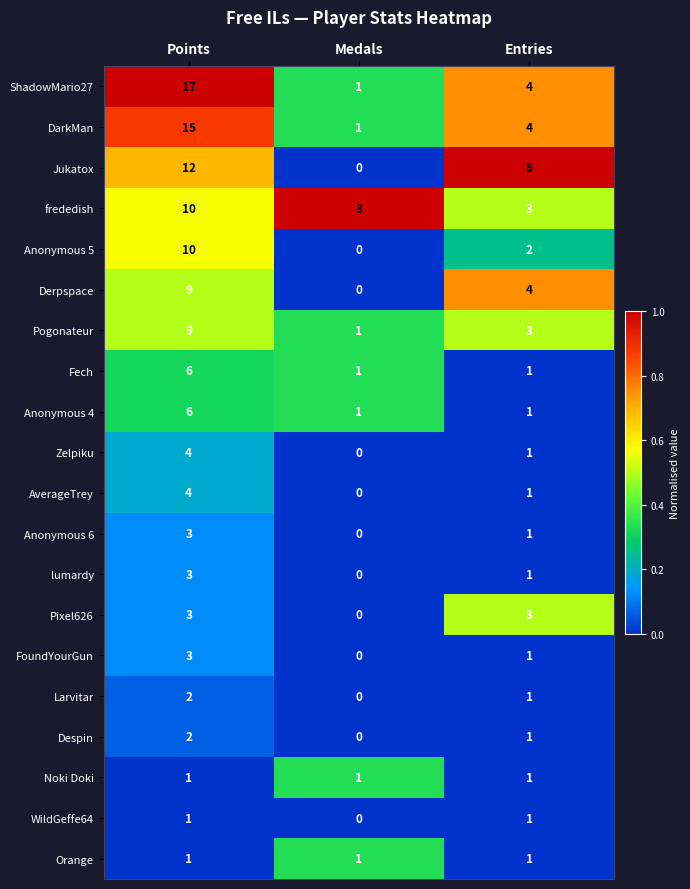

What is the greatest value displayed?

17